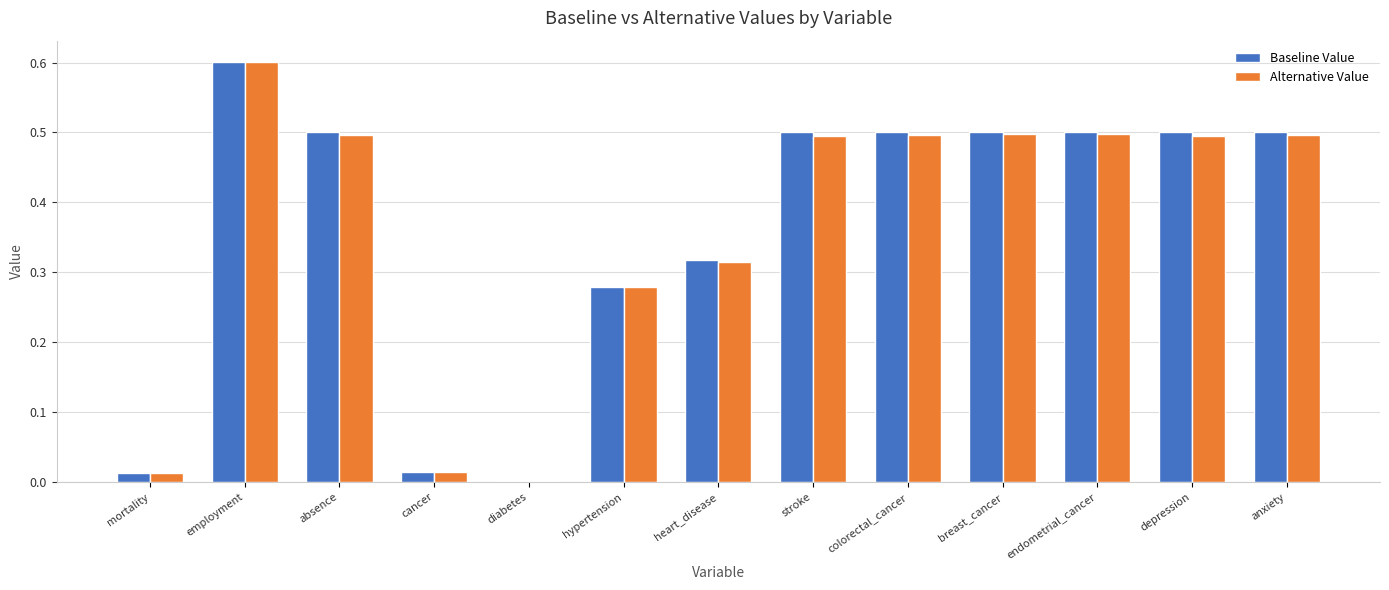

How many bars are there in each group?

2